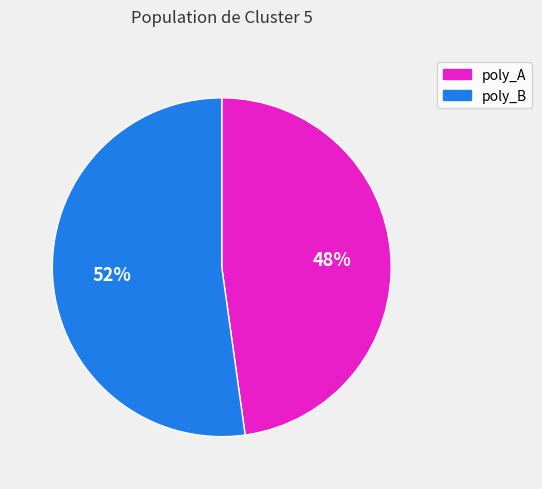

Is there a majority slice in this chart?

Yes